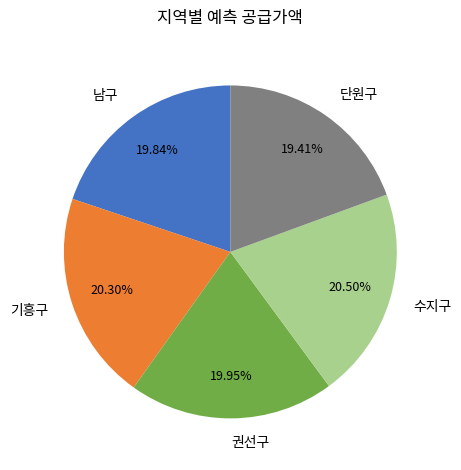

Approximately how many times larger is the value at 수지구 compared to 권선구?

1.0